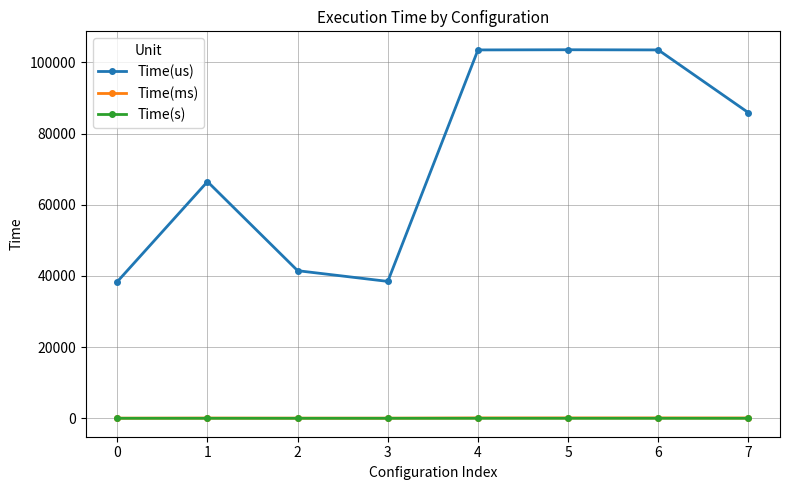

Which series has the largest total across all categories?

Time(us)